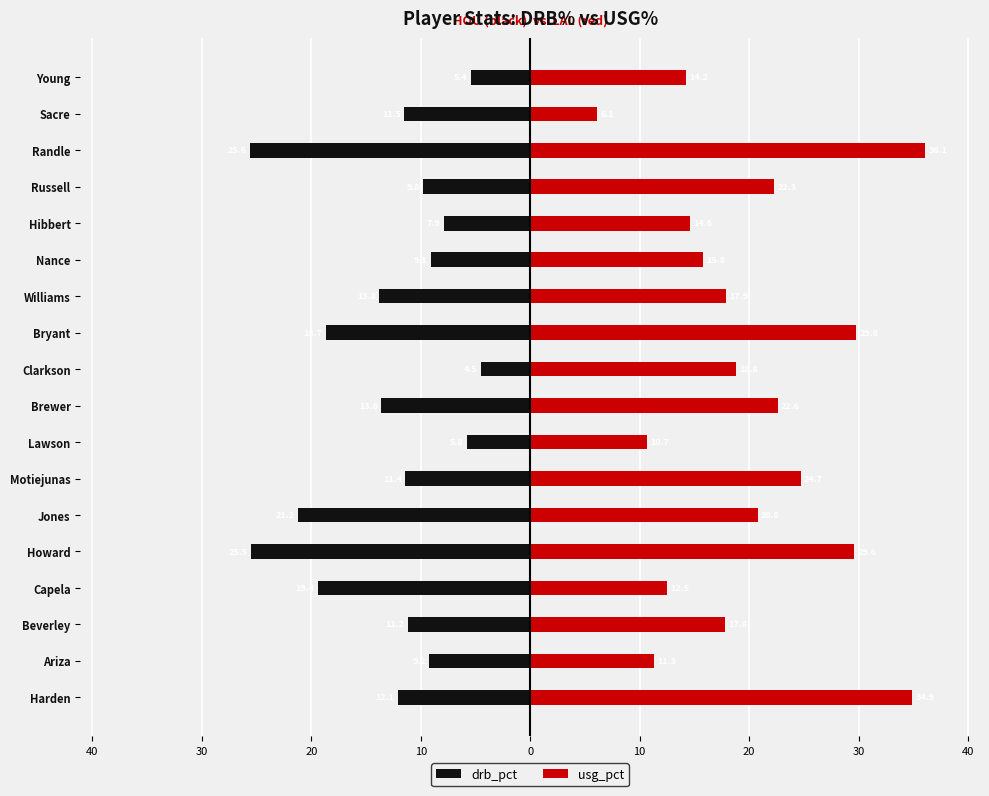

Which series has the largest total across all categories?

usg_pct